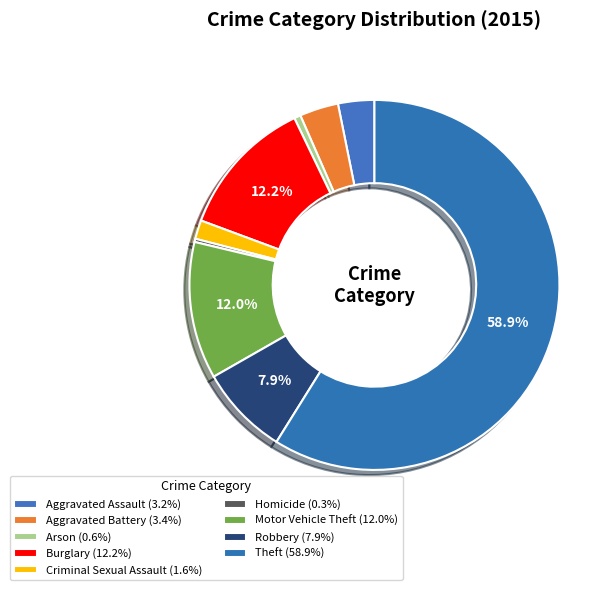

Between Homicide and Theft, which is larger?

Theft